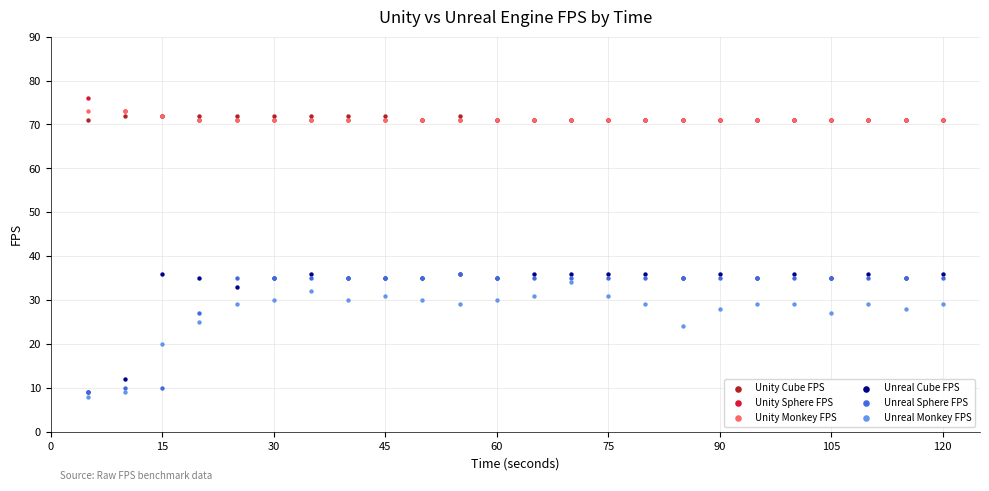

What are all the series names shown in the legend?

Unity Cube FPS, Unity Sphere FPS, Unity Monkey FPS, Unreal Cube FPS, Unreal Sphere FPS, Unreal Monkey FPS